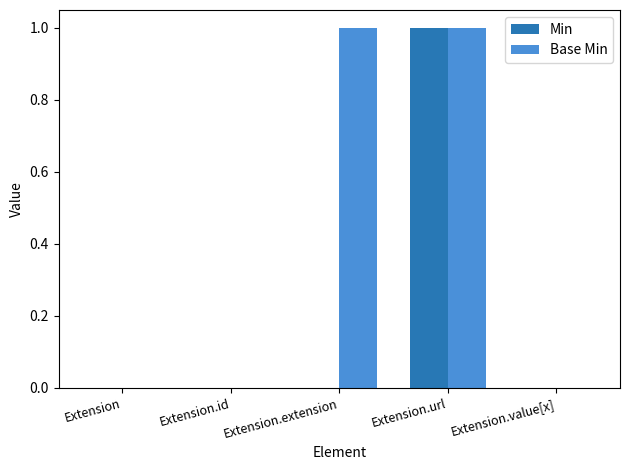

The value of Base Min at Extension.id is 0. True or false?

True